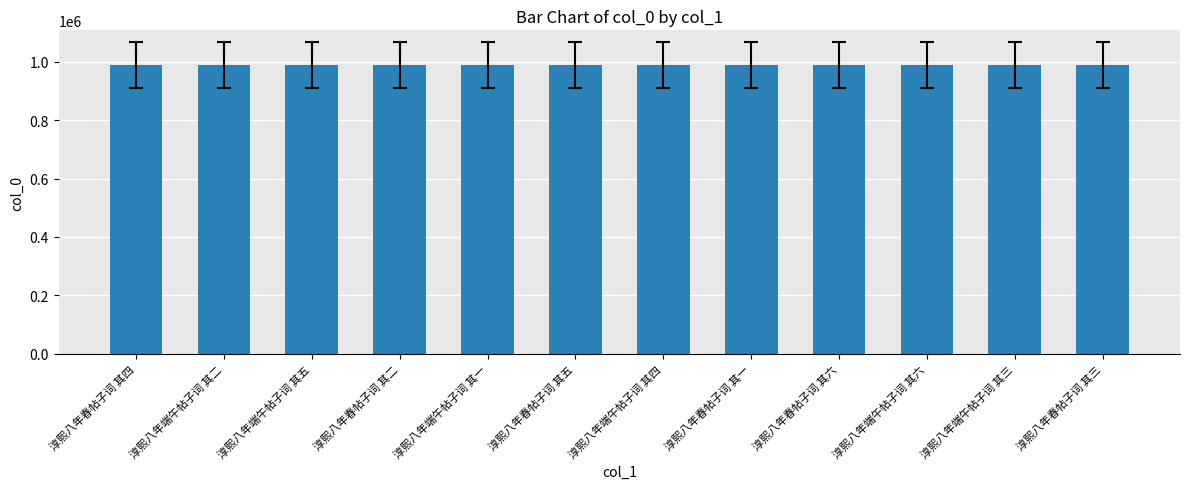

What is the sum of all values?

11857830